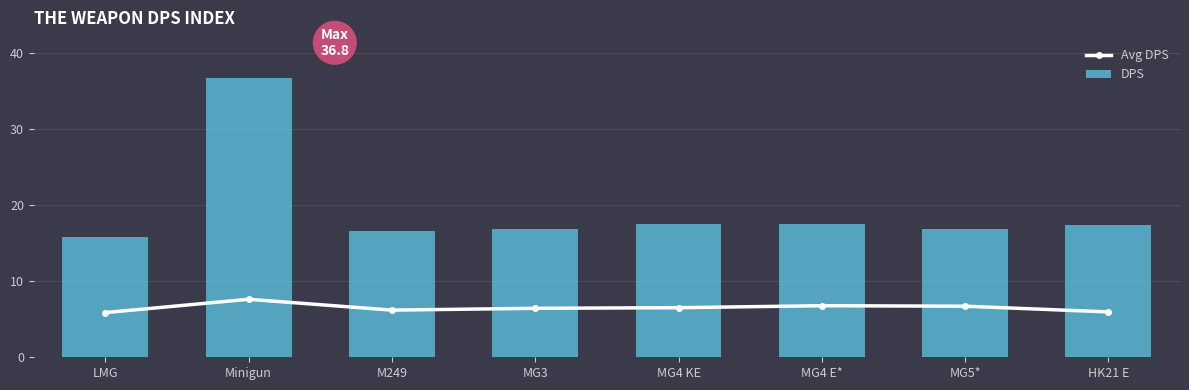

What is the difference between the second highest and second lowest values in the Avg DPS series?

0.8